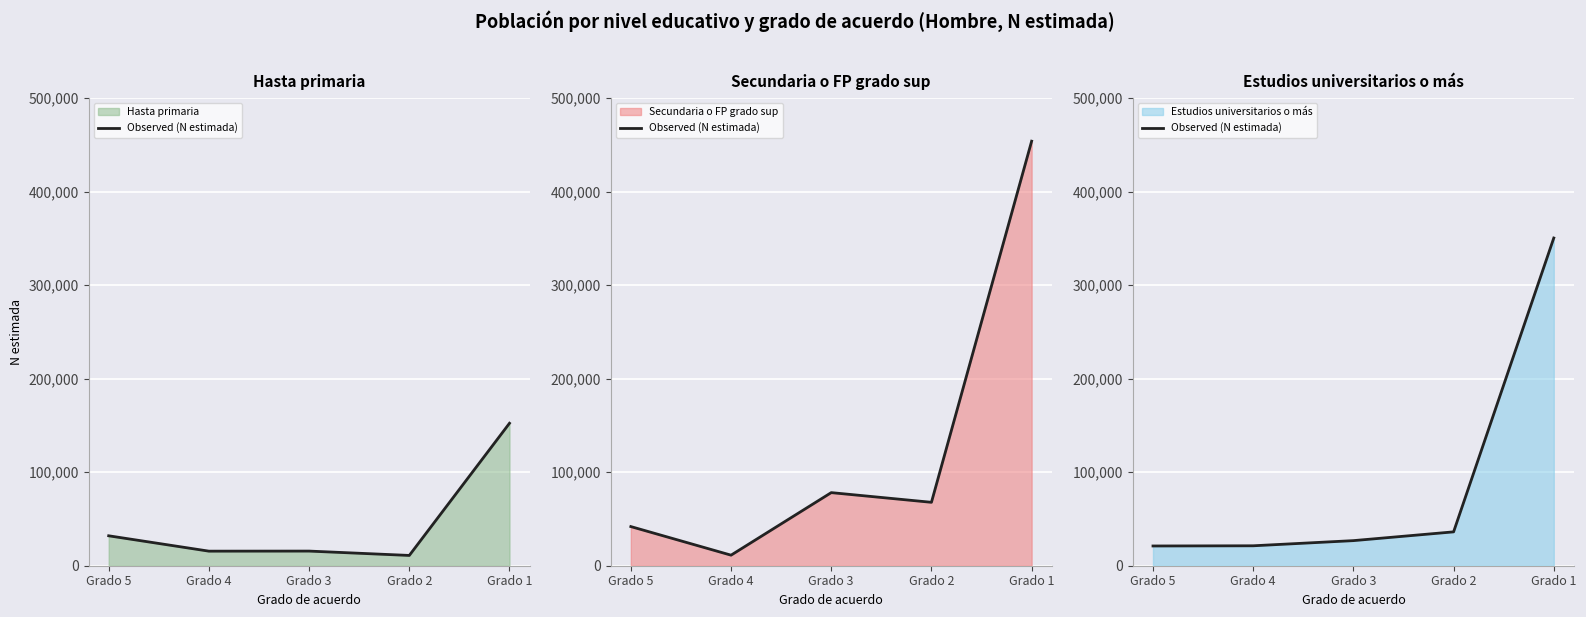

True or false: the data has more than 0 interior local peaks.

False